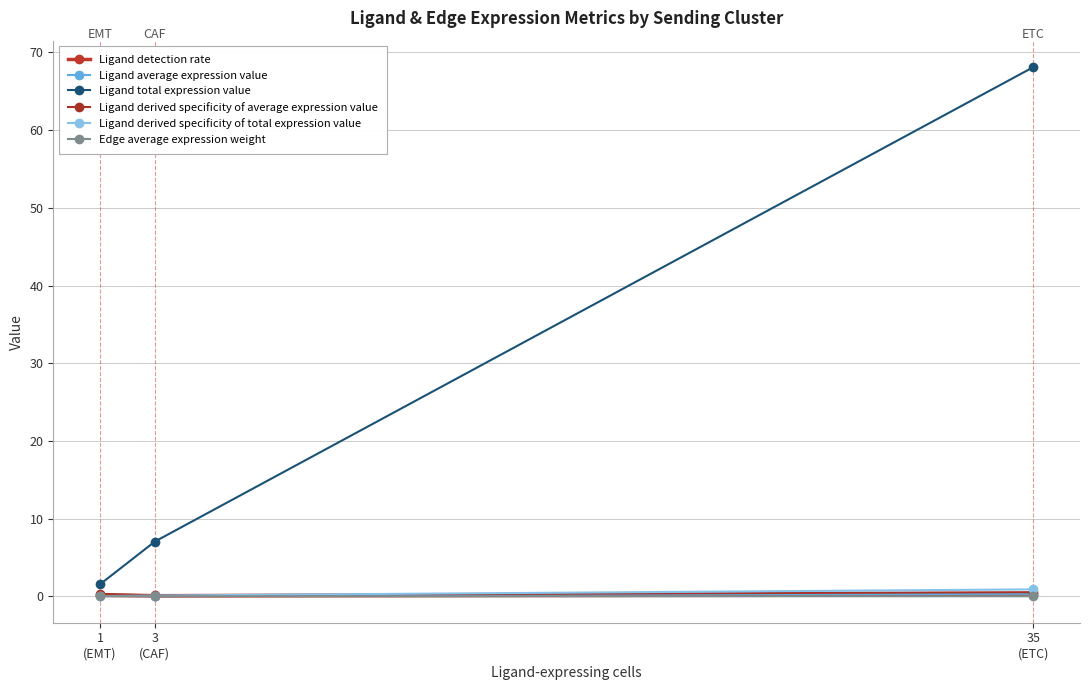

What is the maximum value shown in the chart?

68.1